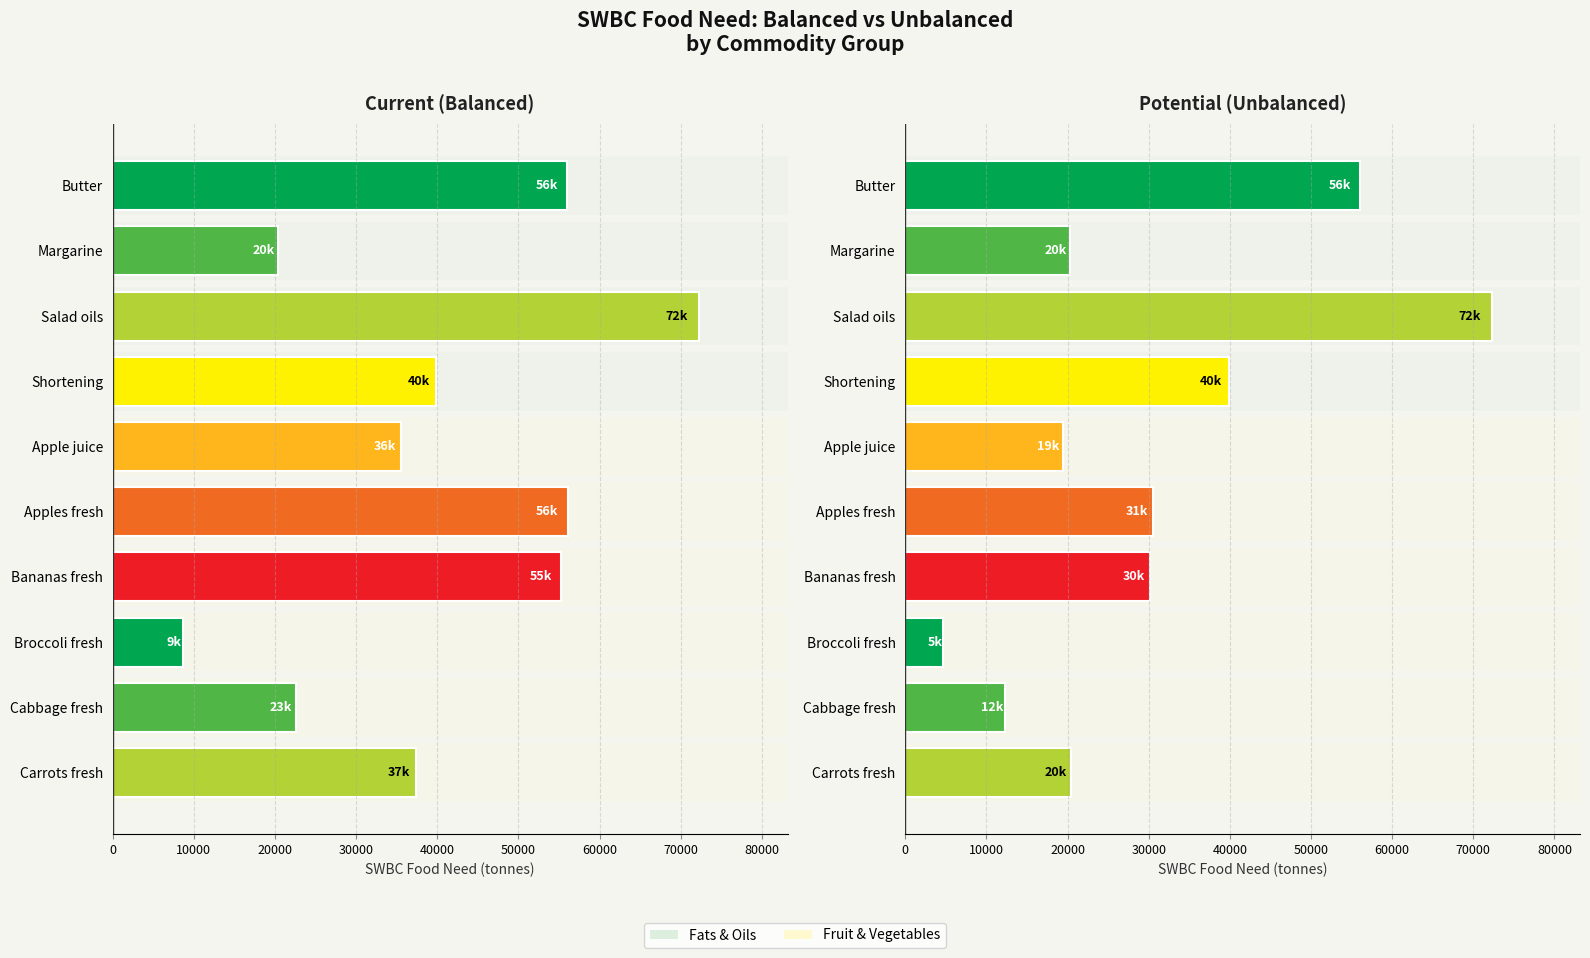

Reading right to left, what are all the values shown in this chart?

Current (Balanced): 37391.0	22593.8	8640.5	55299.9	56043.1	35574.5	39862.7	72303.0	20359.8	56004.0
Potential (Unbalanced): 20376.0	12312.4	4708.6	30135.3	30540.3	19386.1	39862.7	72303.0	20359.8	56004.0